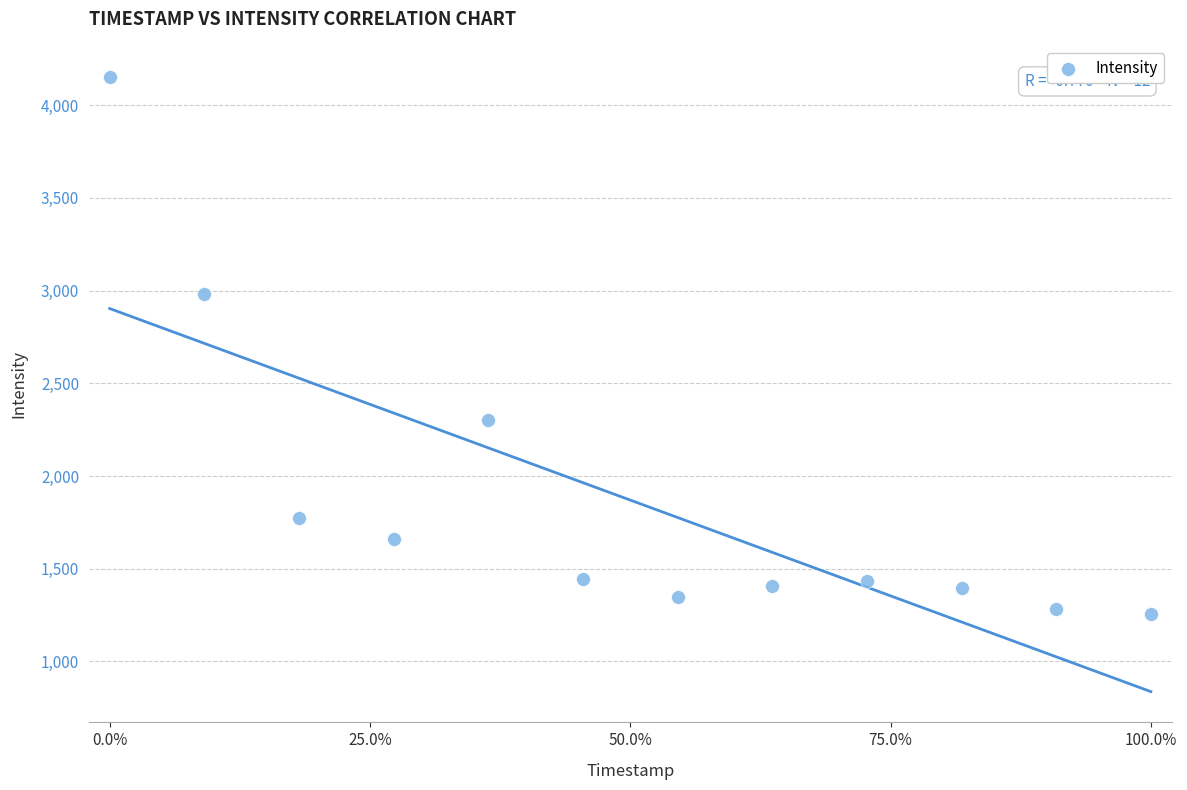

What is the range of Y values (max minus min)?

2897.9